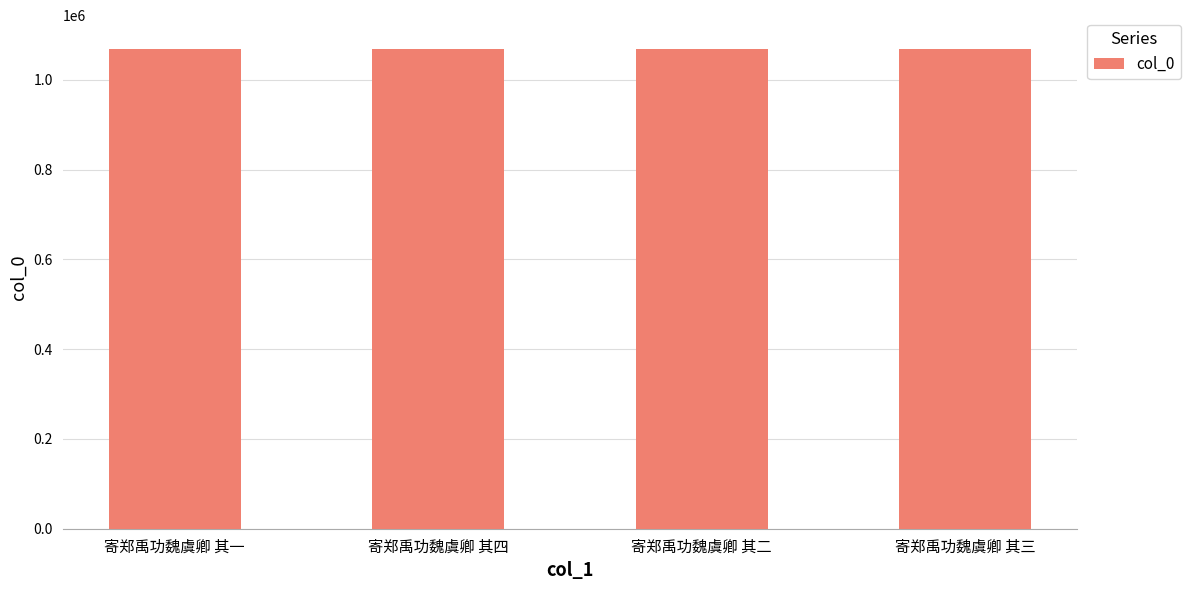

How many data points are less than 1068404?

2